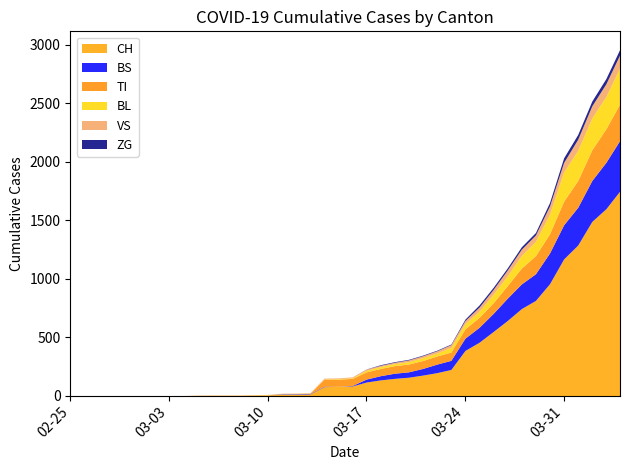

Which series has the largest total across all categories?

CH